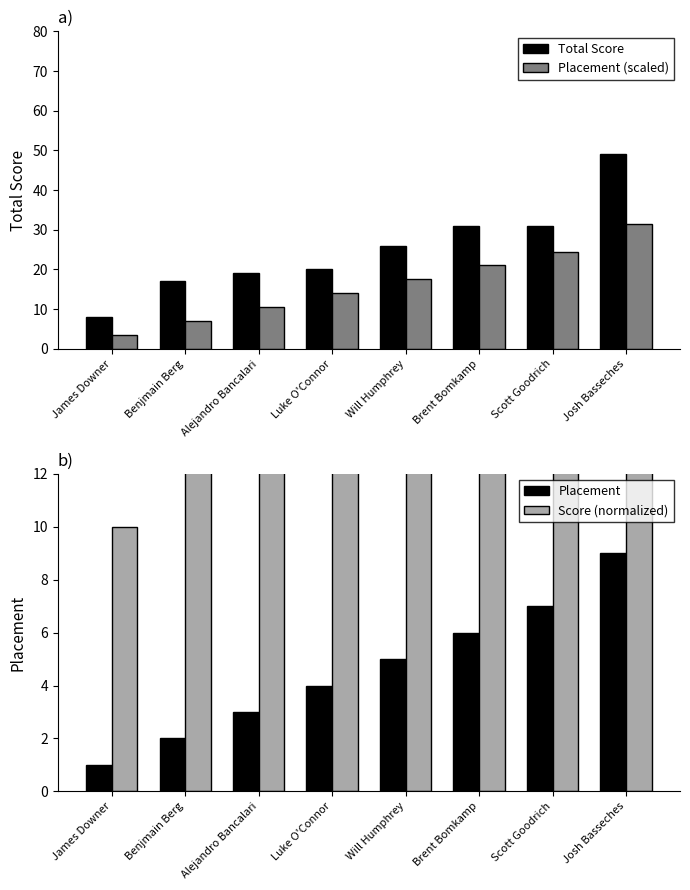

What is the minimum value shown in the chart?

1.0